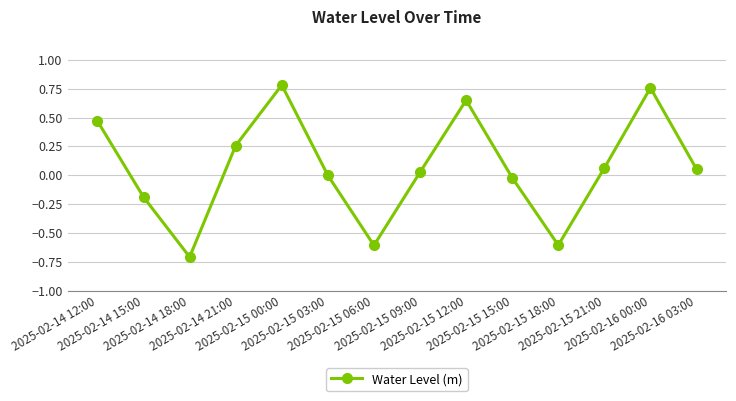

What is the sum of all values?

0.9